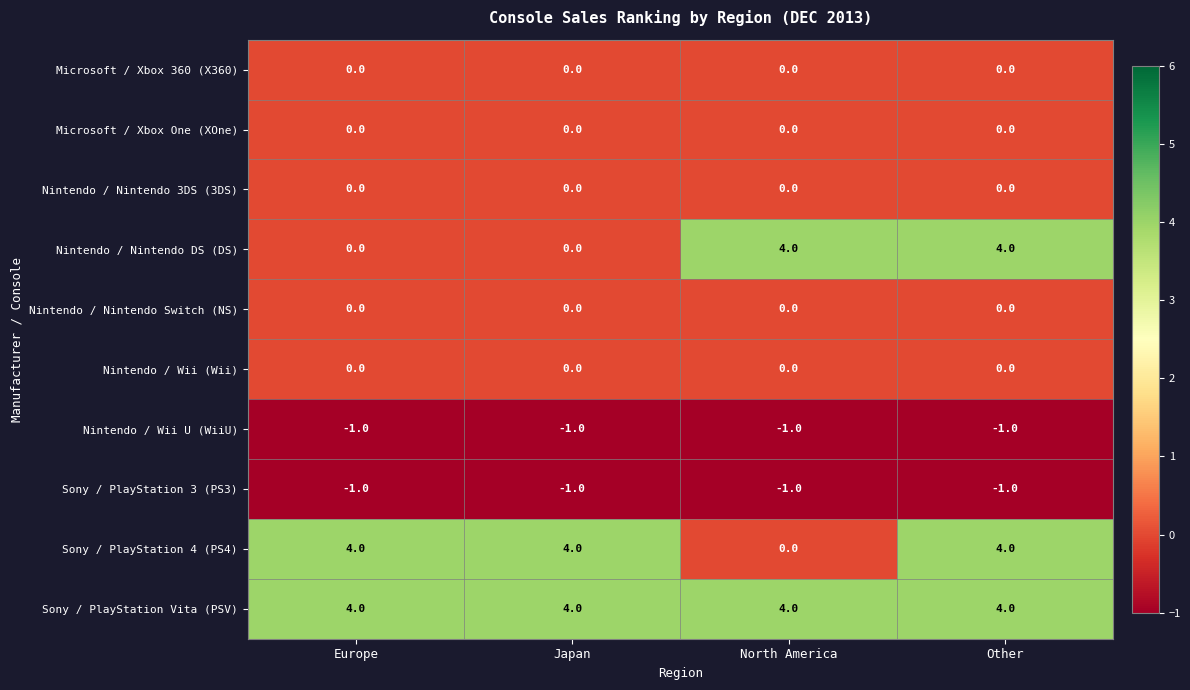

Between North America and Other, which series saw the biggest shift?

Sony / PlayStation 4 (PS4)